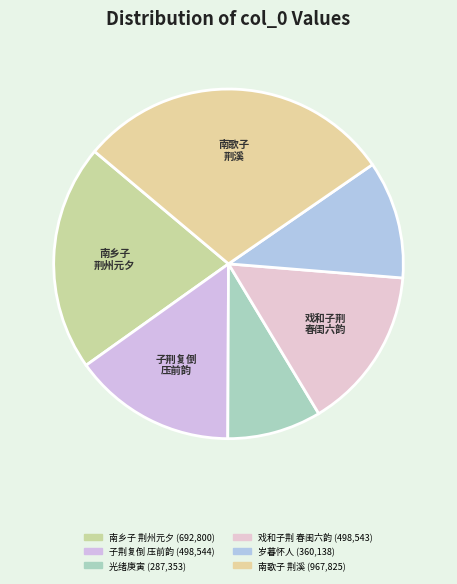

How many segments does this pie chart have?

6